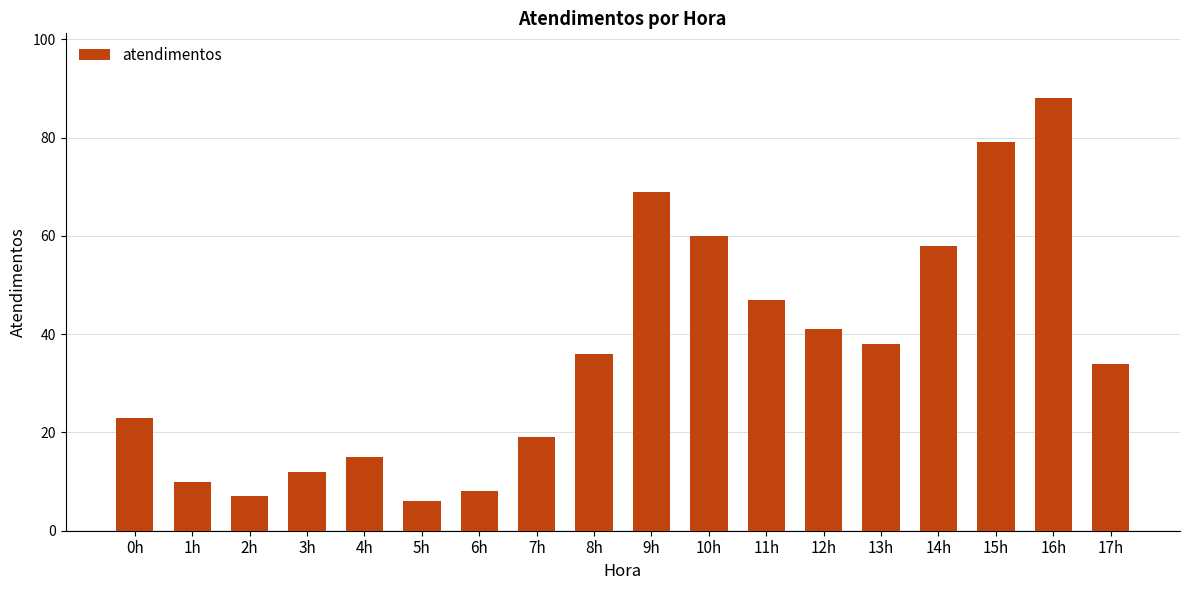

Where is the data nearest to the value 47?

11h